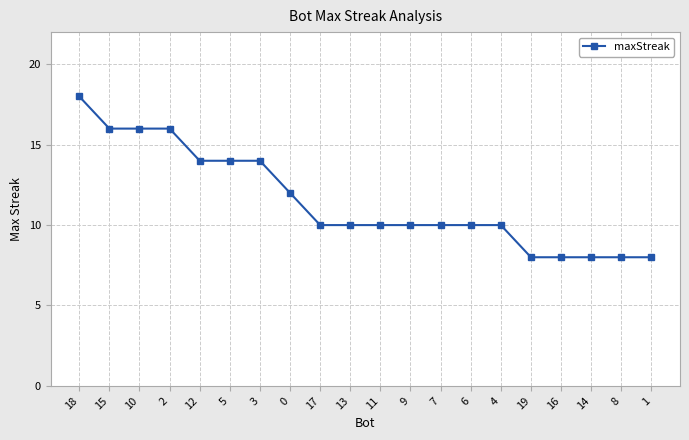

What position from the left is 9?

12